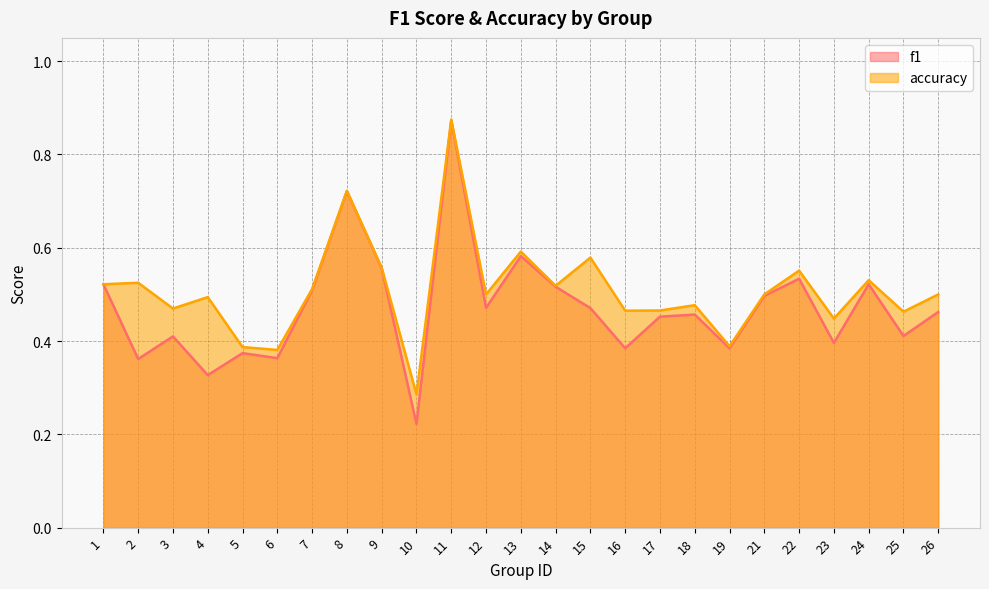

Which series has the largest range (max minus min)?

f1